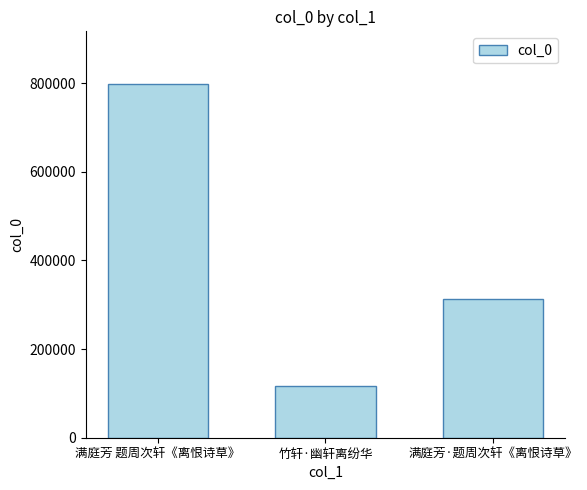

Reading left to right, list all the values displayed in this chart.

797267	117707	312944